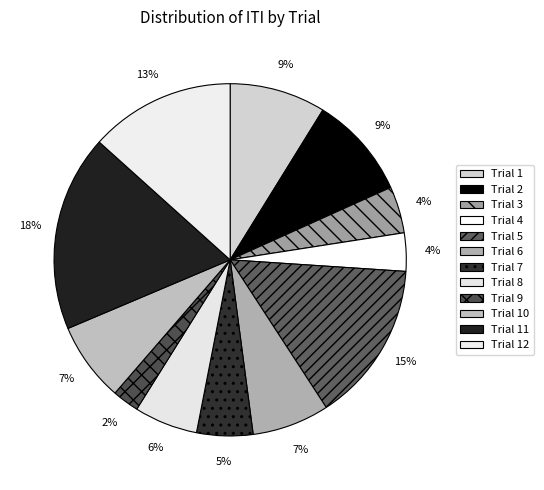

The Trial 9 slice represents 12% of the pie. True or false?

False